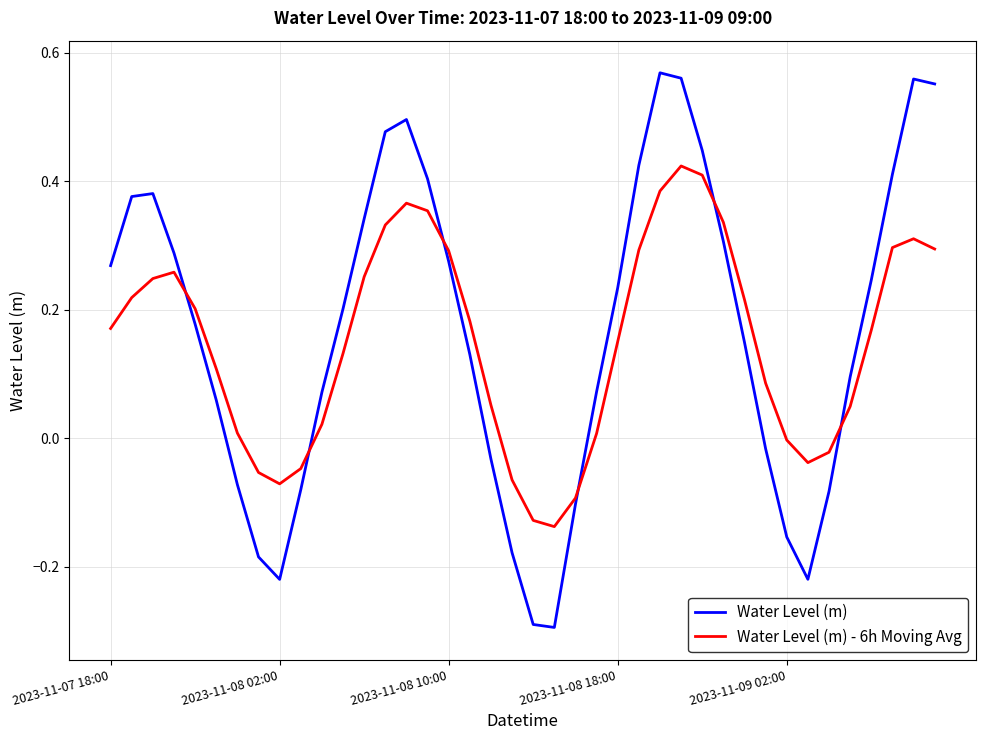

Does the chart display data point markers on the line(s)?

No